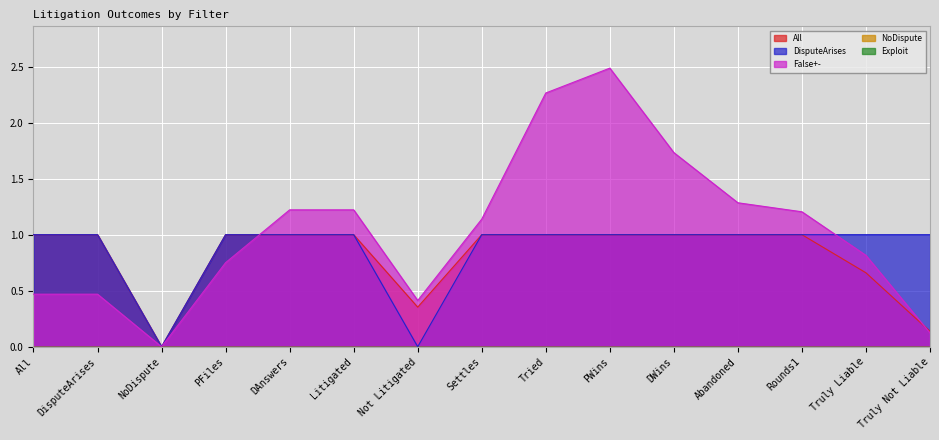

At which category does DisputeArises reach its first local valley?

NoDispute